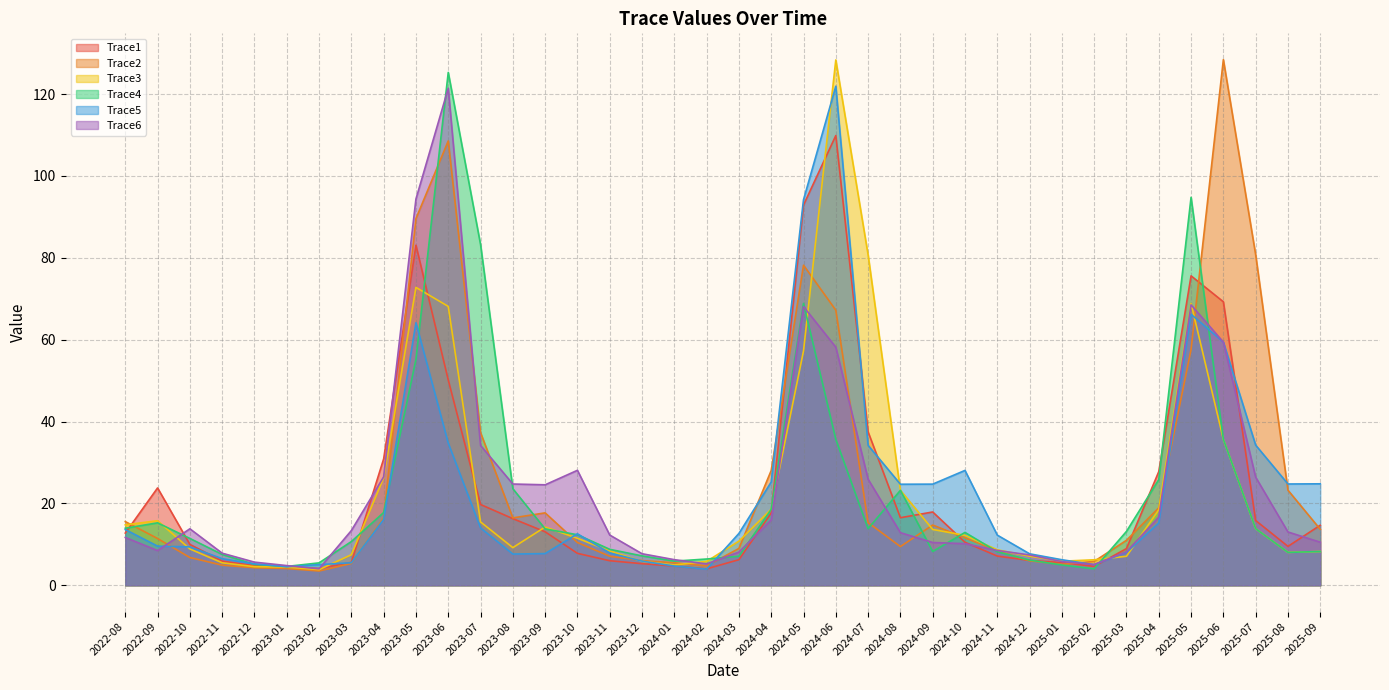

How many interior local peaks does the Trace6 series have?

5